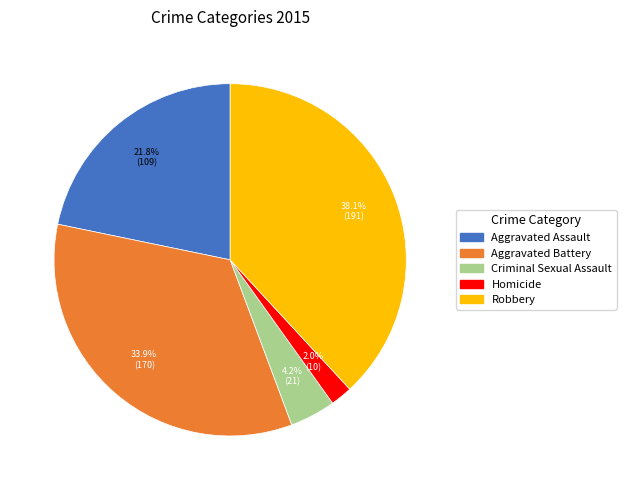

Which has a higher value, Robbery or Criminal Sexual Assault?

Robbery